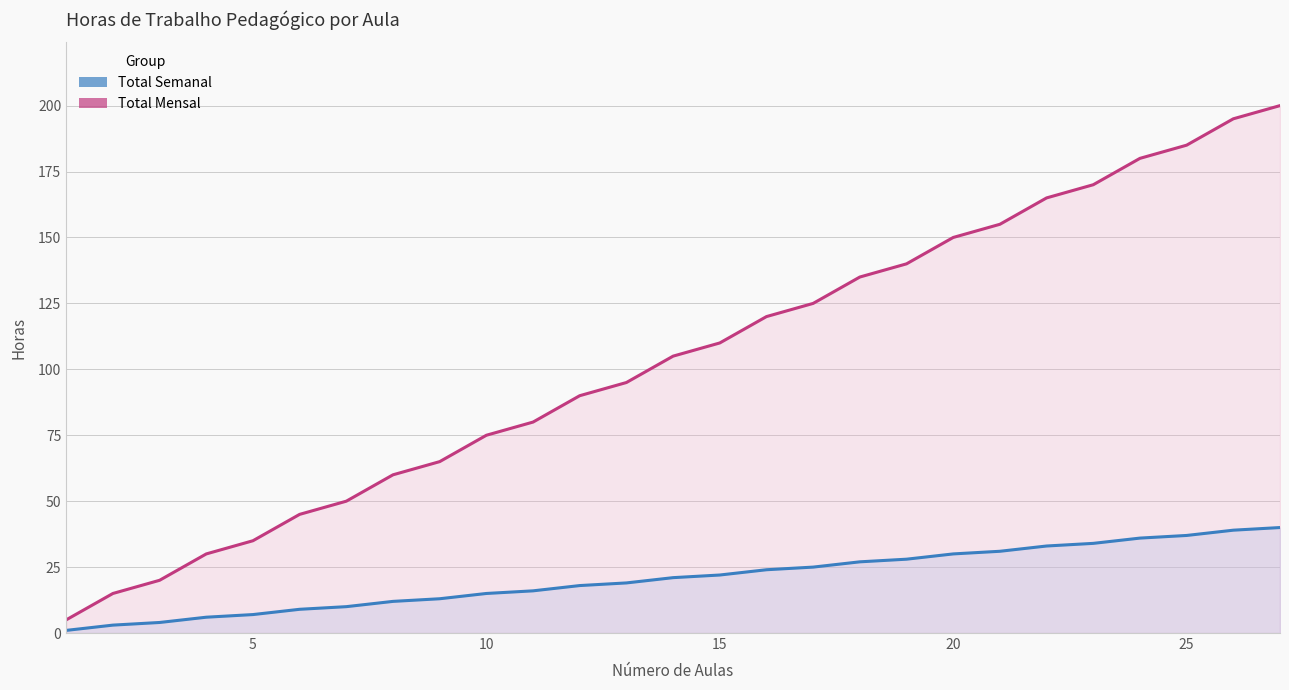

True or false: Total Semanal and Total Mensal cross at least once.

False